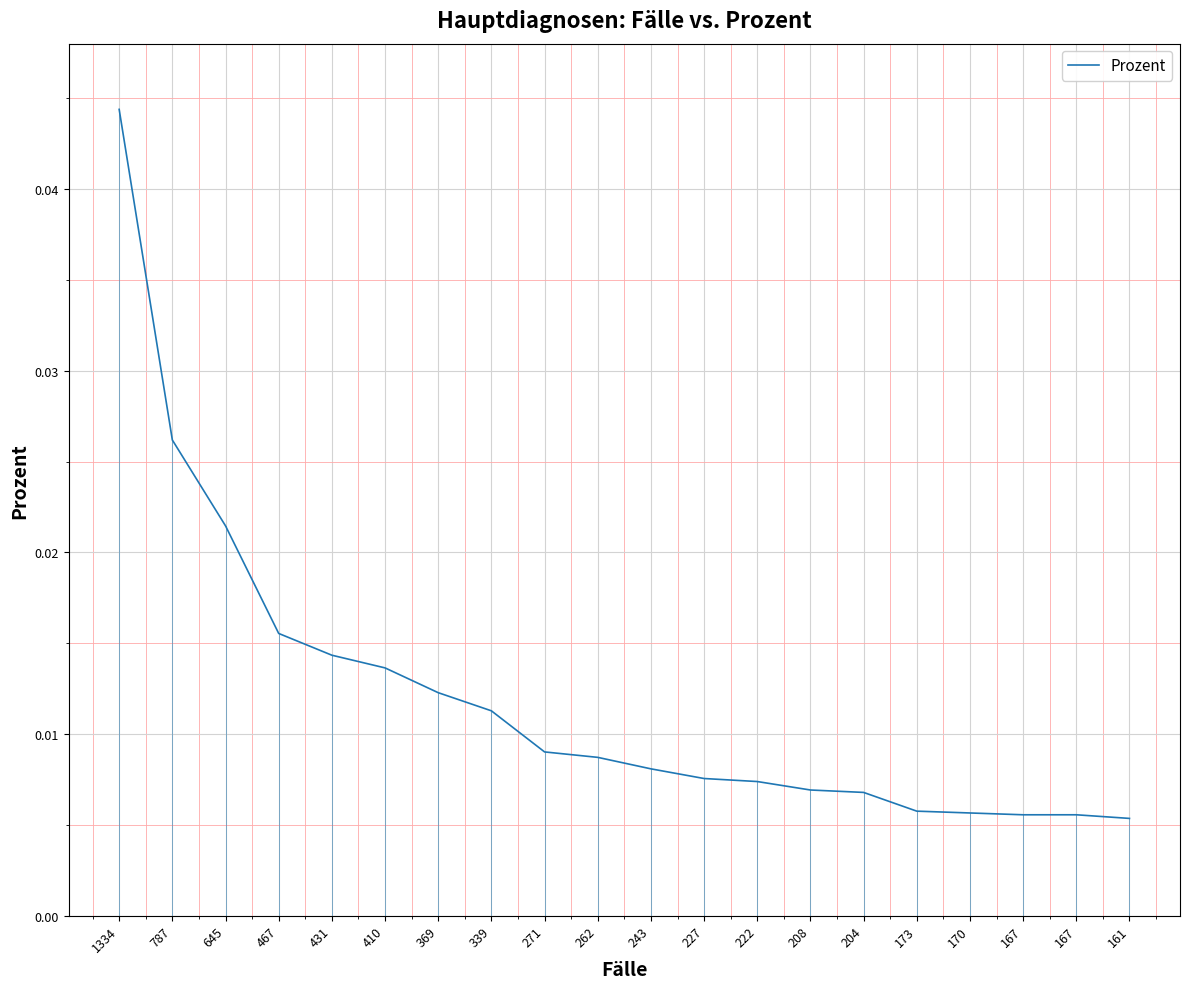

Does the chart have visible grid lines?

Yes